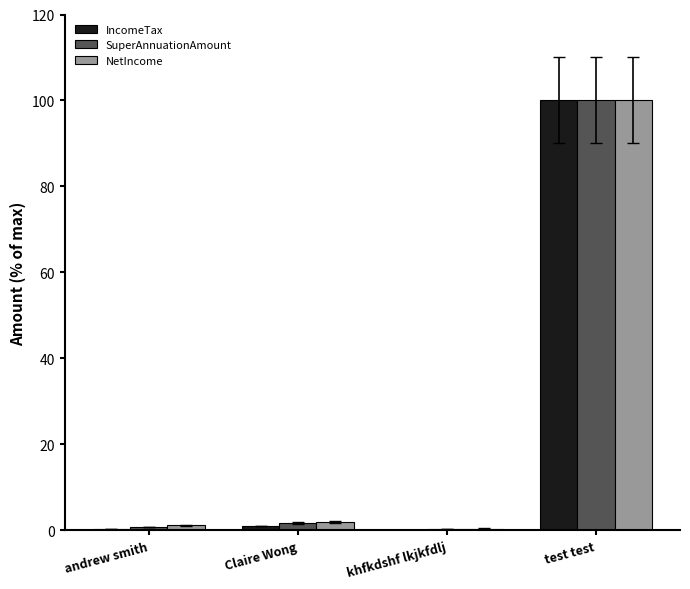

Which series has the widest spread of values?

IncomeTax